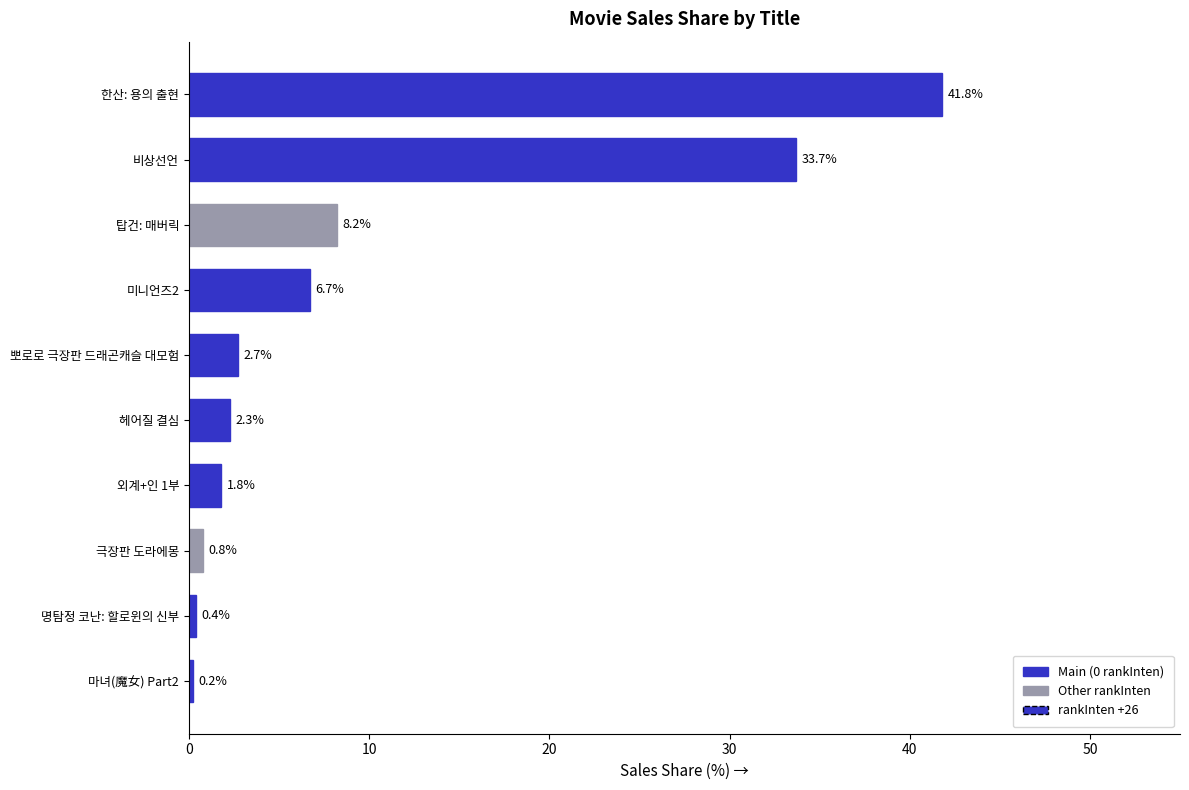

What is the label of the 4th bar from the top?

미니언즈2